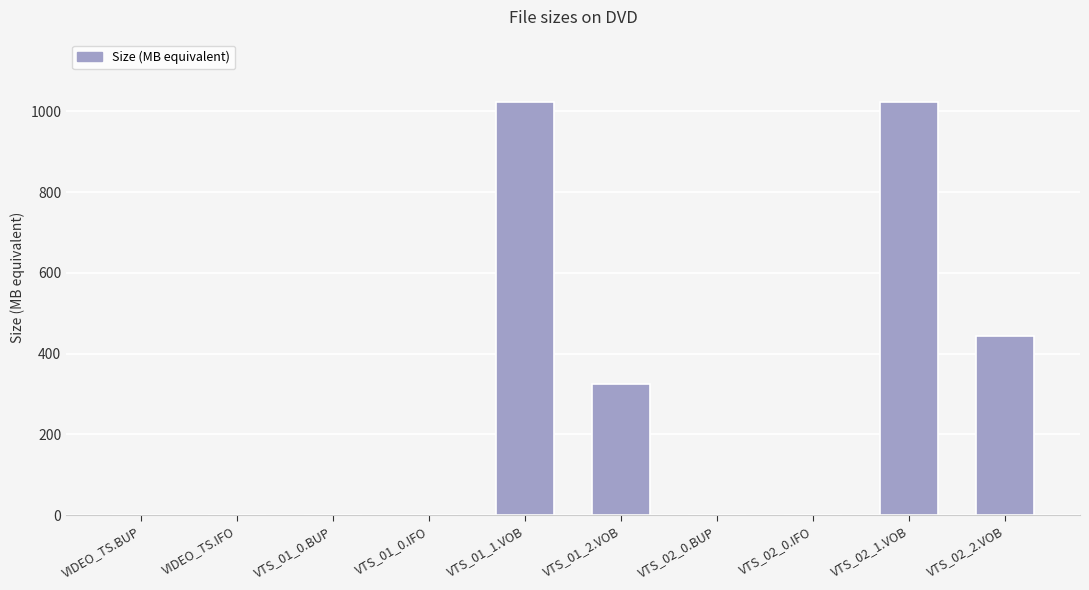

What is the sum of all values?

2815.1